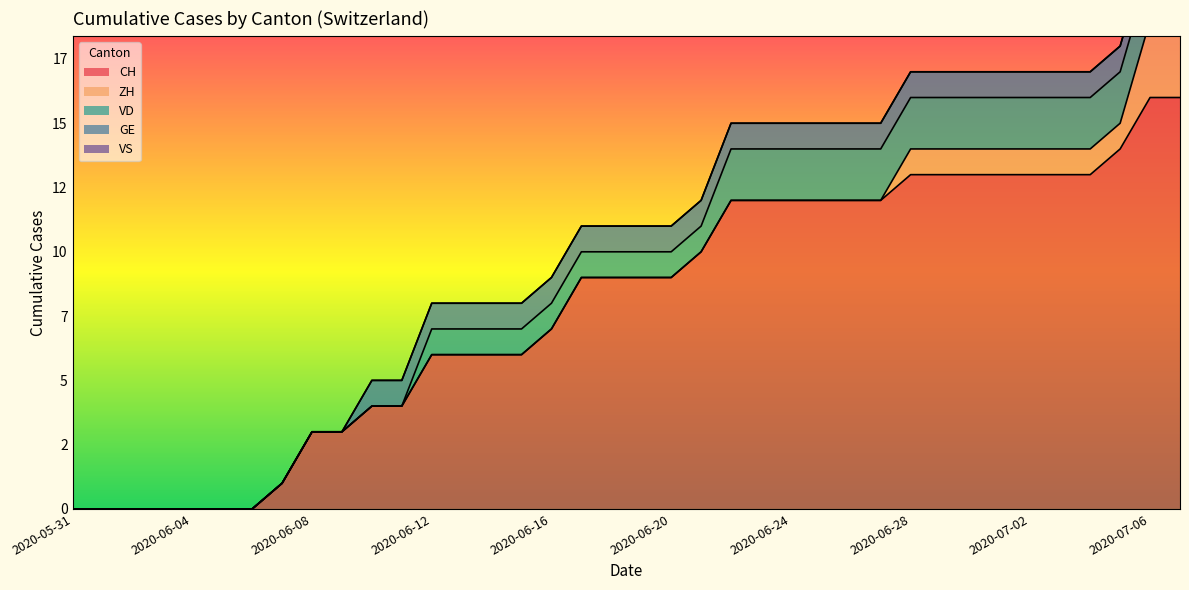

How many intersections are there between VD and ZH?

1